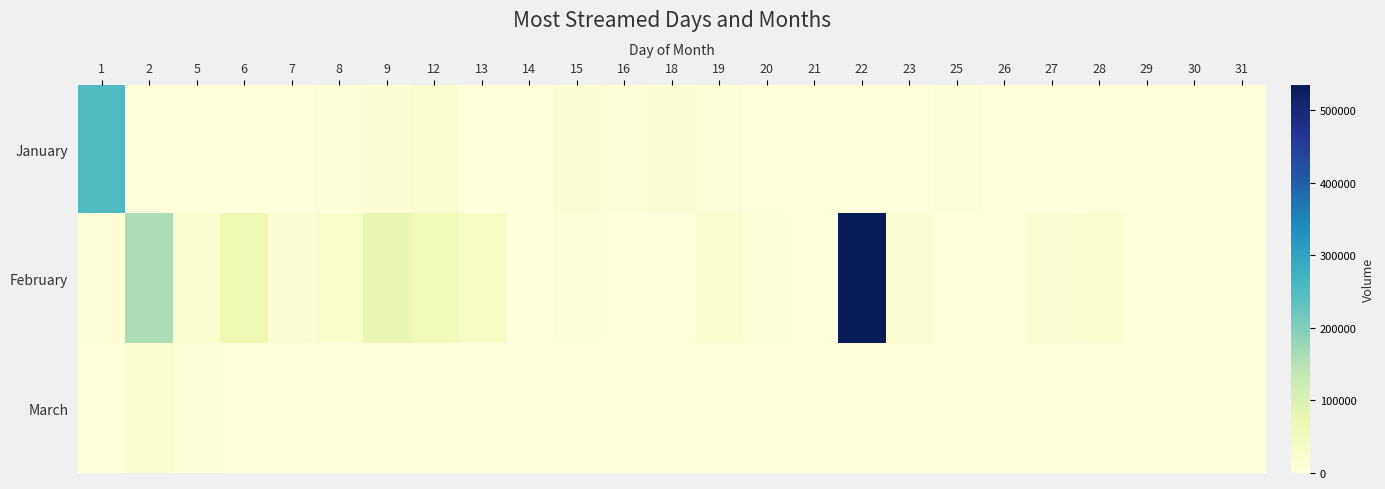

Which has a higher value, 8 or 25?

8